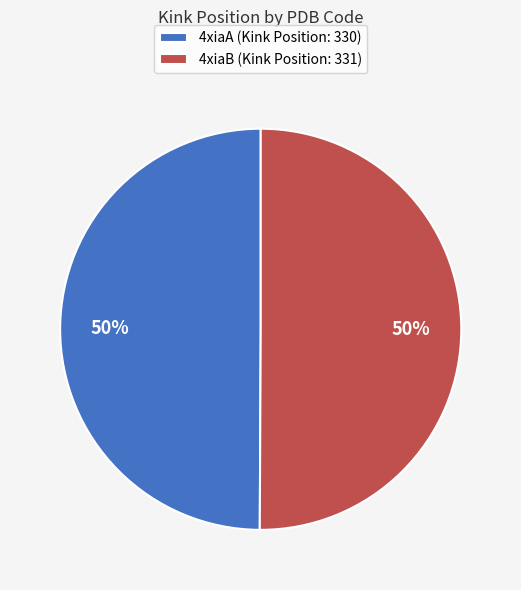

To the nearest percent, what is the combined percentage of 4xiaA (Kink Position: 330) and 4xiaB (Kink Position: 331)?

100%